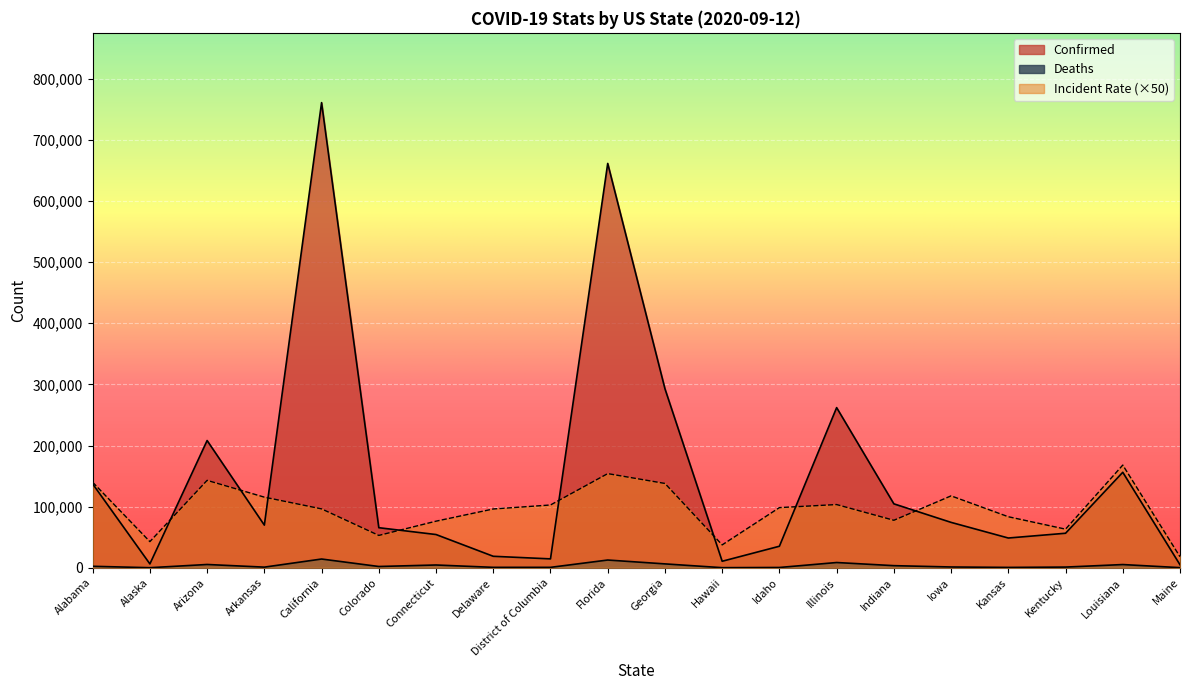

Which category has the highest value in the Confirmed series?

California